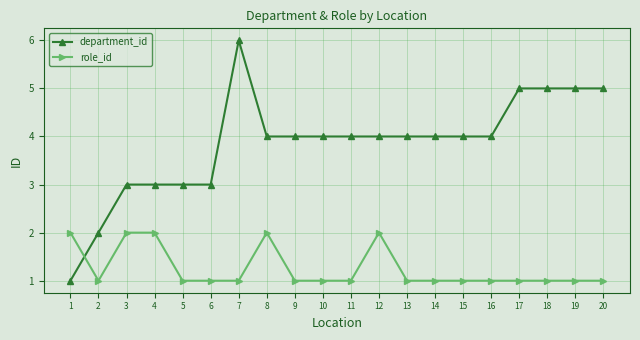

What is the greatest value displayed?

6